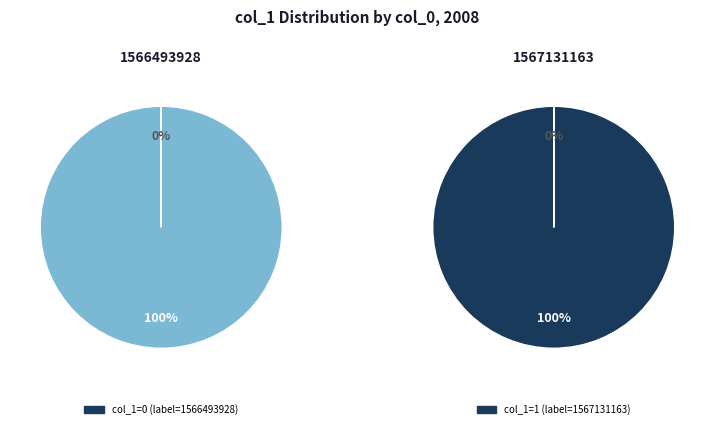

Count the number of slices in the pie.

2